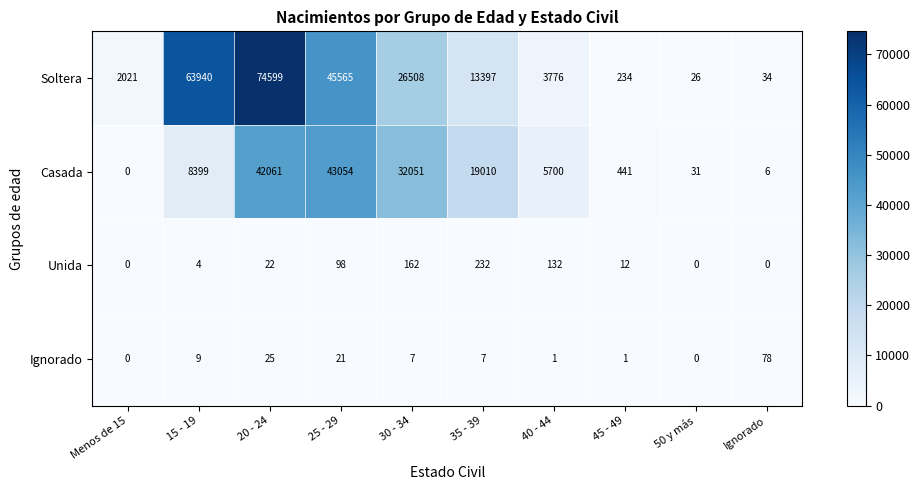

Is it true that Soltera equals 312 at 45 - 49?

False